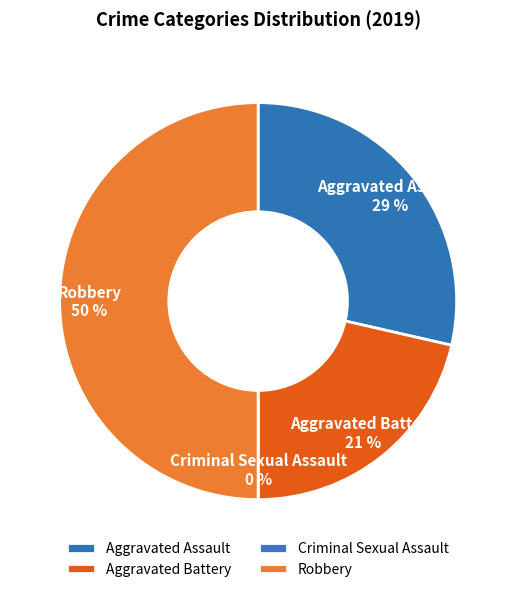

How many segments does this pie chart have?

4